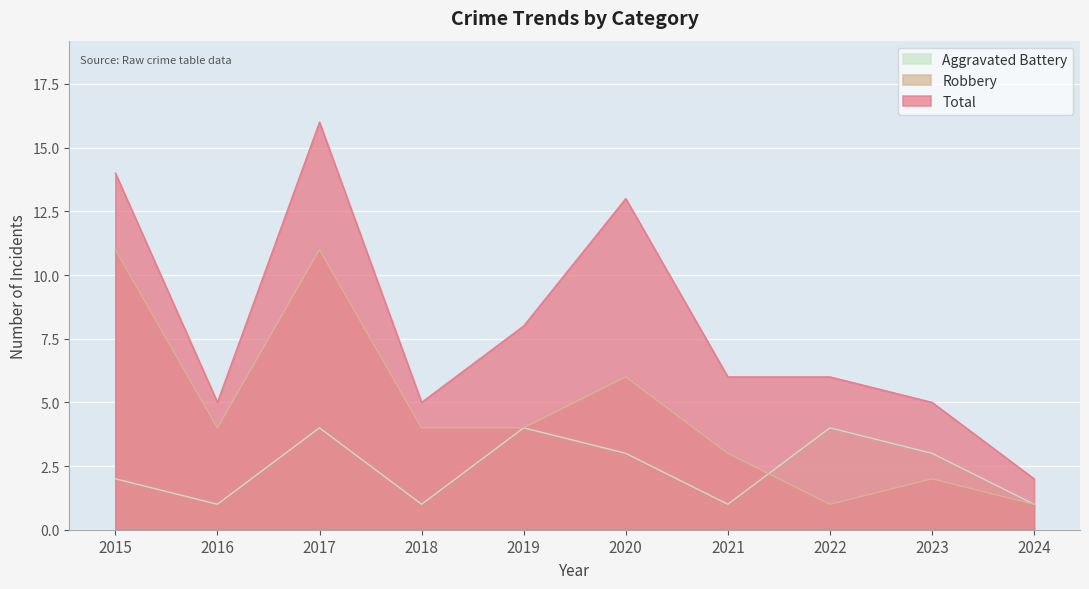

What is the total value across all series at 2019?

16